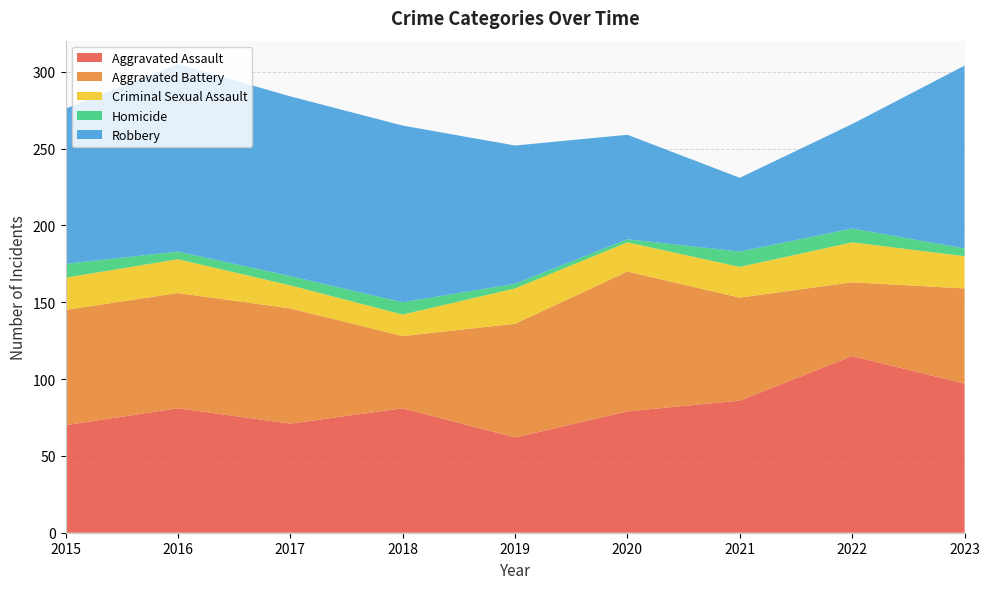

Reading left to right, list all the values displayed in this chart.

Aggravated Assault: 2015=70	2016=81	2017=71	2018=81	2019=62	2020=79	2021=86	2022=115	2023=97
Aggravated Battery: 2015=75	2016=75	2017=75	2018=47	2019=74	2020=91	2021=67	2022=48	2023=62
Criminal Sexual Assault: 2015=21	2016=22	2017=15	2018=14	2019=23	2020=19	2021=20	2022=26	2023=21
Homicide: 2015=9	2016=5	2017=6	2018=8	2019=3	2020=2	2021=10	2022=9	2023=5
Robbery: 2015=101	2016=122	2017=117	2018=115	2019=90	2020=68	2021=48	2022=68	2023=119